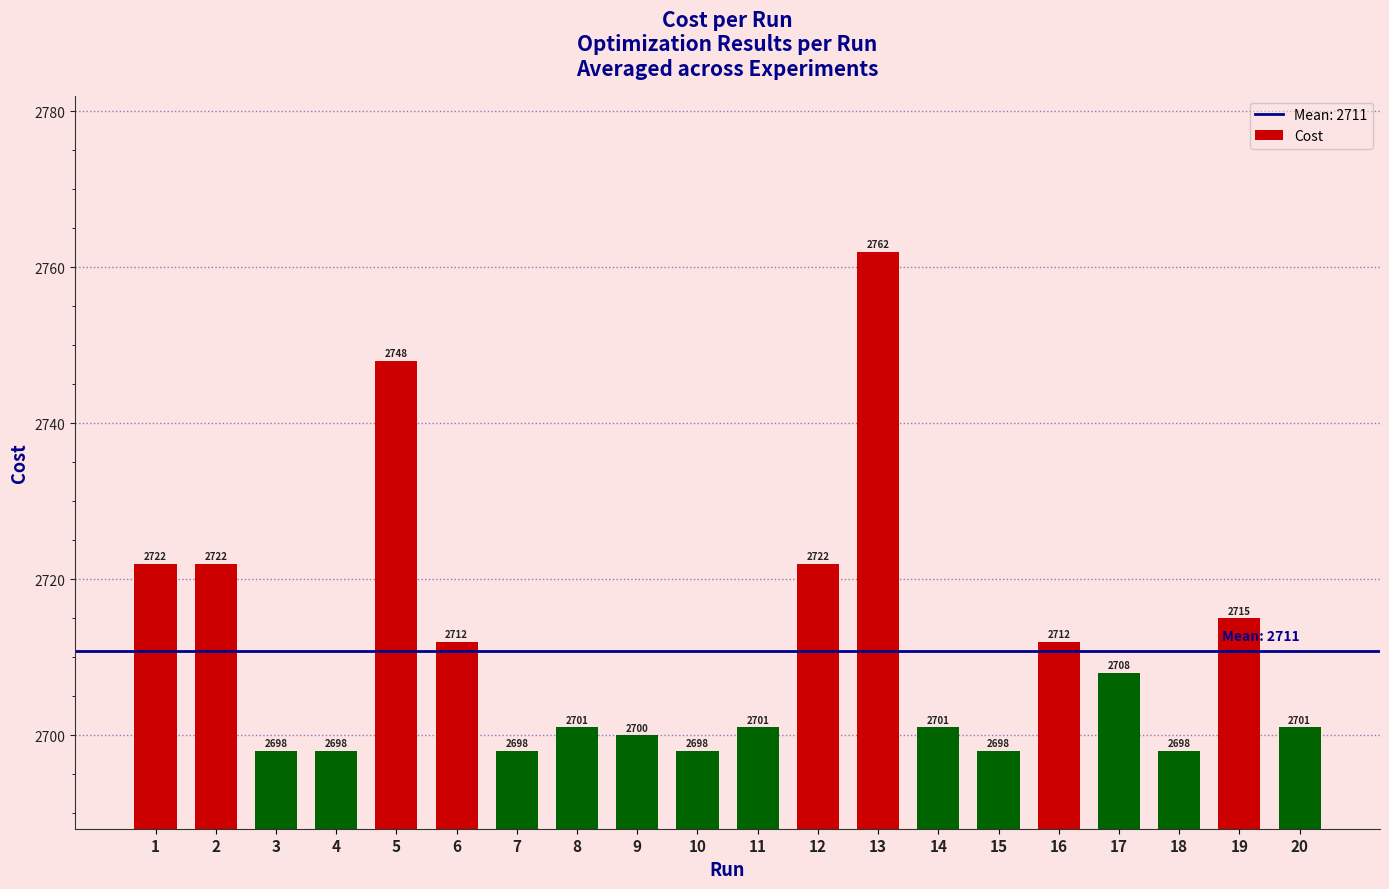

What is the value of the 3rd bar from the left?

2698.0